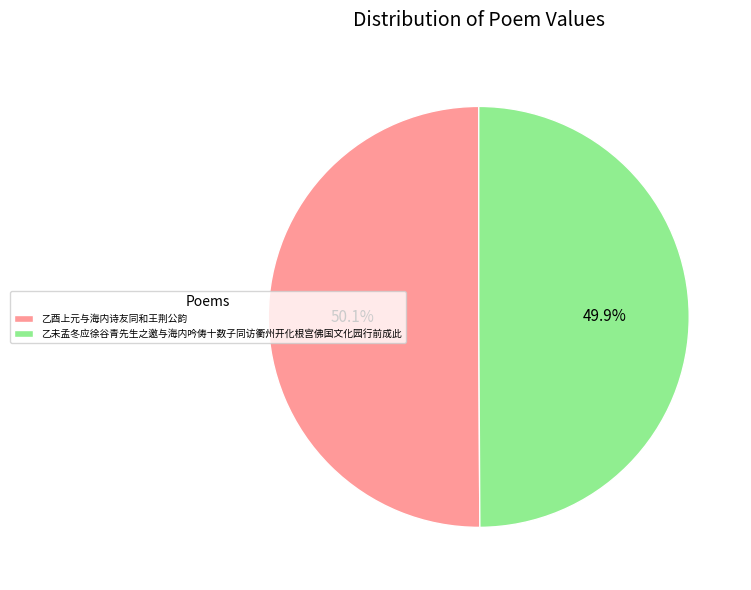

How many slices are in this pie chart?

2